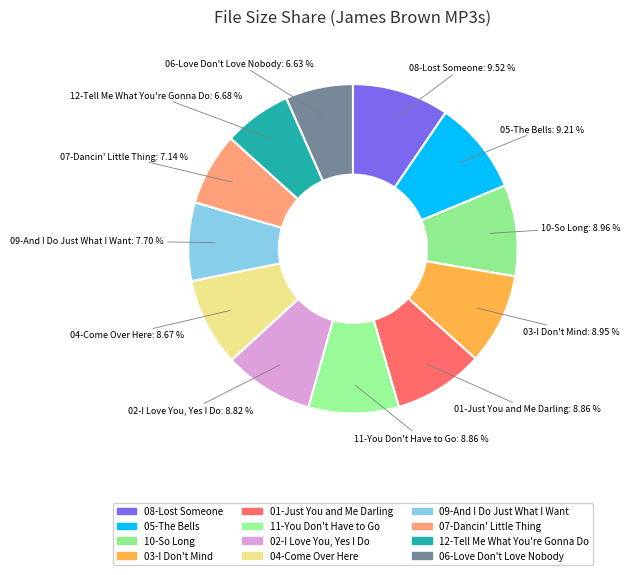

Does 06-Love Don't Love Nobody account for over 50% of the chart?

No